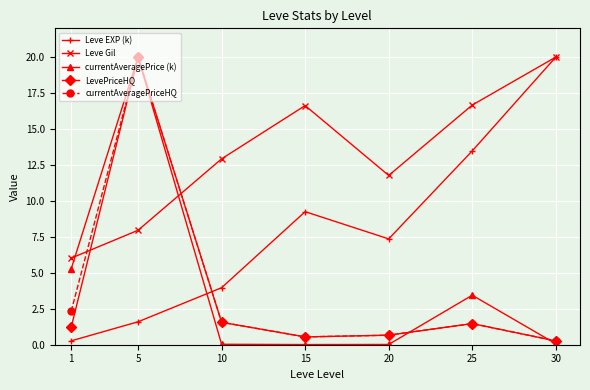

True or false: Leve EXP (k) and currentAveragePriceHQ cross at least once.

True